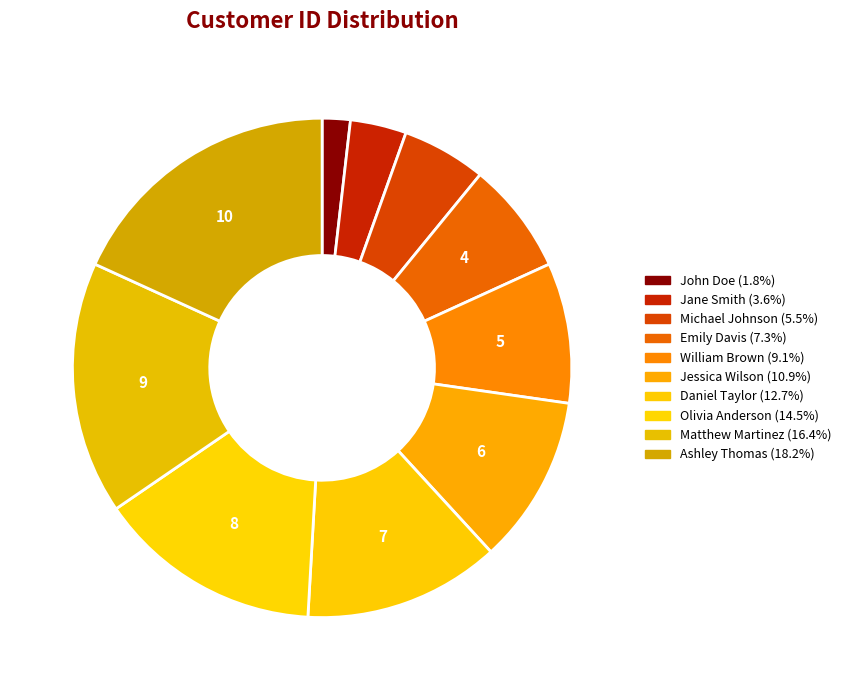

To the nearest percent, what is the difference between the largest and smallest slice percentages?

16%